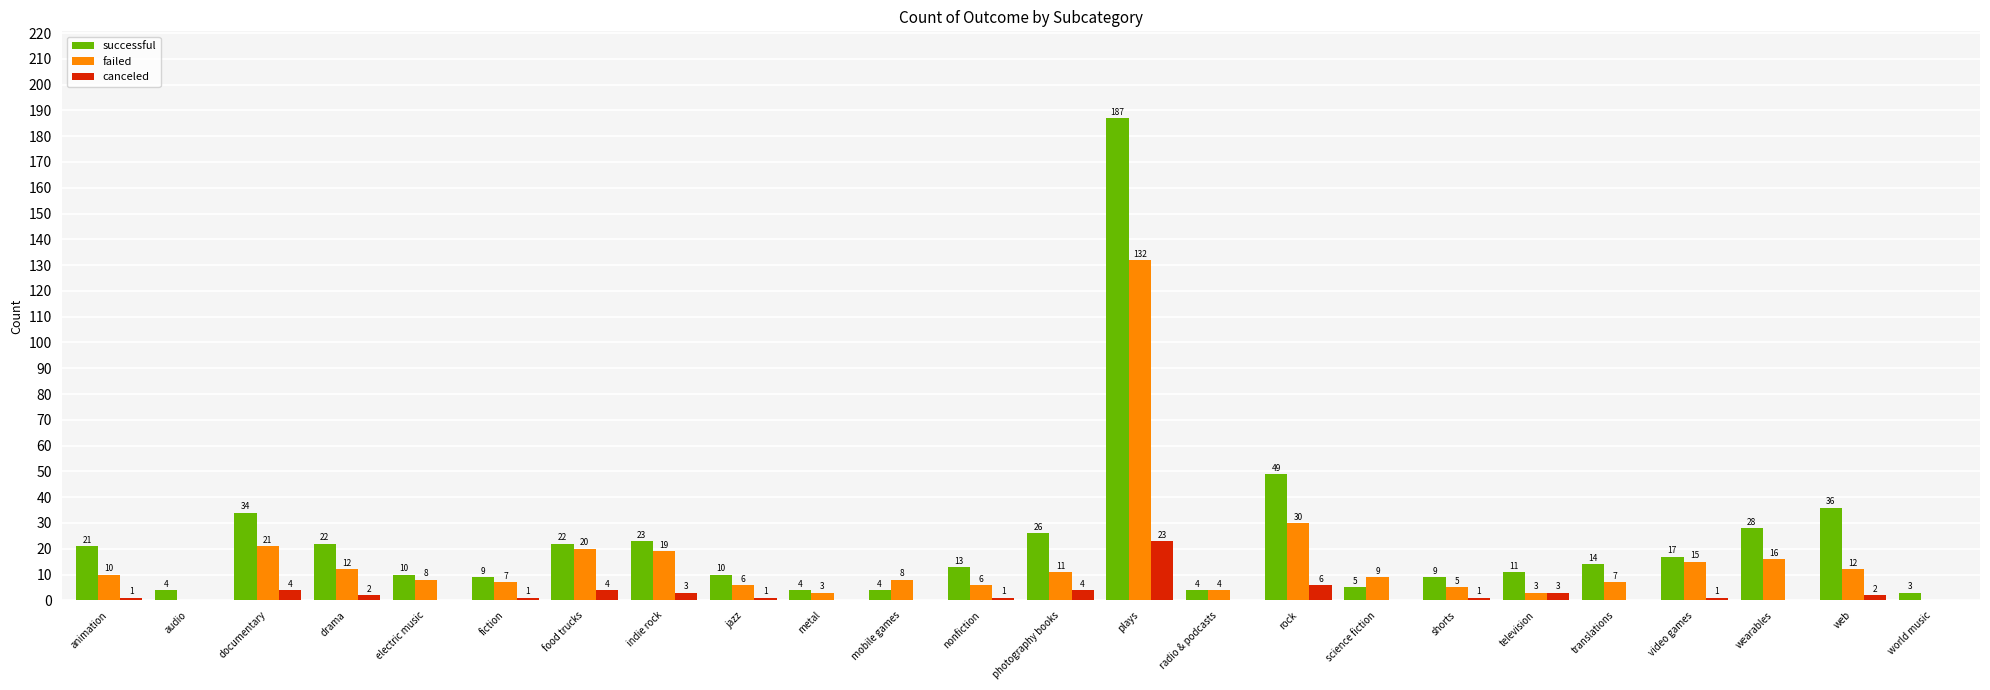

Which category has the highest value in the failed series?

plays